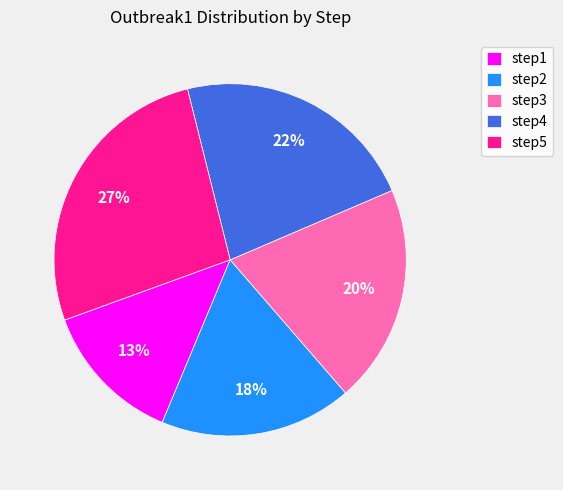

Does step4 represent more than half of the total?

No